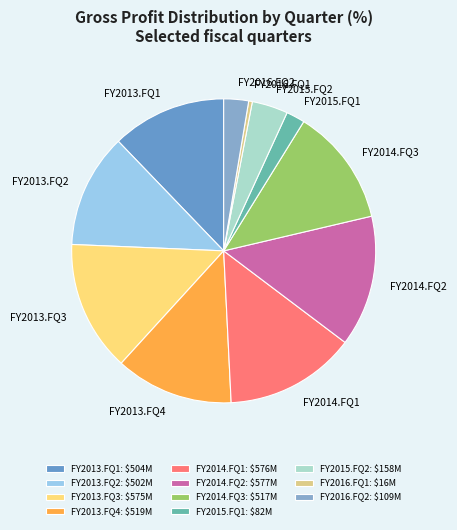

Is the sum of FY2014.FQ3 and FY2013.FQ2 greater than half?

No